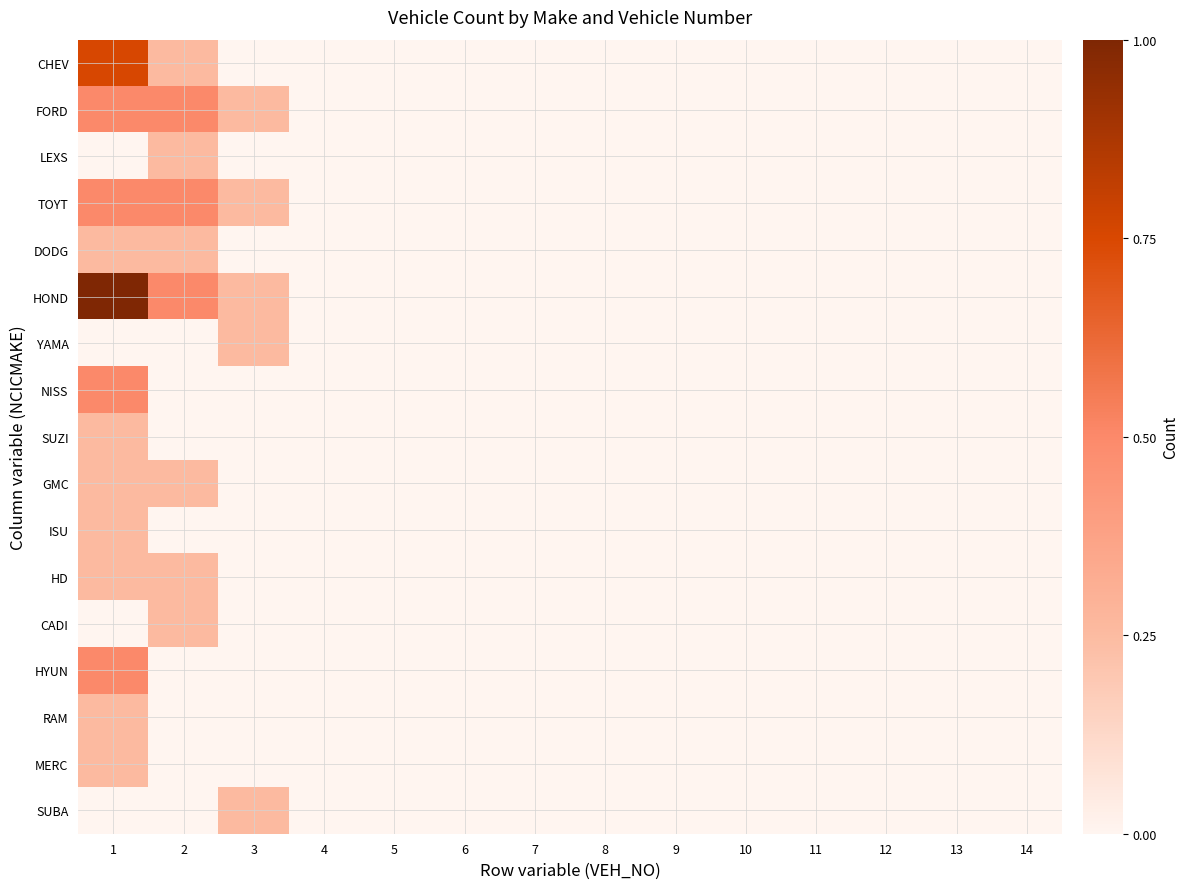

How many distinct data groups are displayed?

17